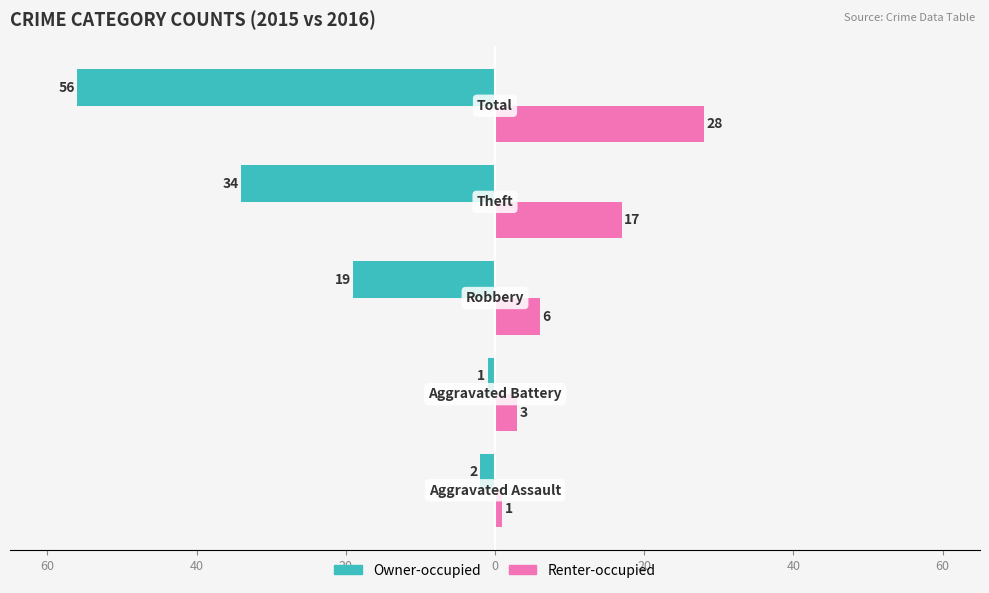

Reading left to right, what are all the values shown in this chart?

Owner-occupied: 80=-2	60=-1	40=-19	20=-34	0=-56
Renter-occupied: 80=1	60=3	40=6	20=17	0=28